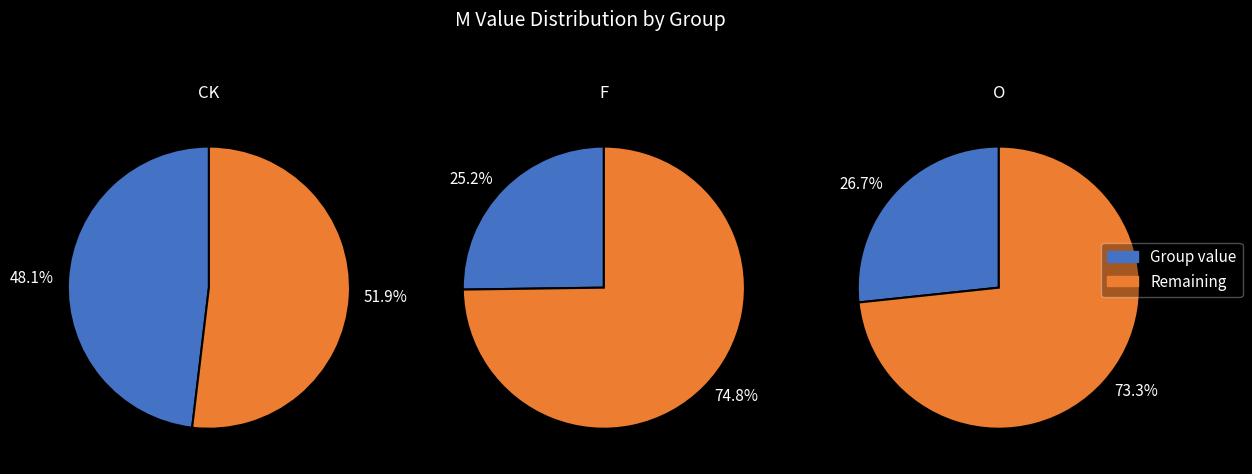

The F slice represents 25% of the pie. True or false?

True